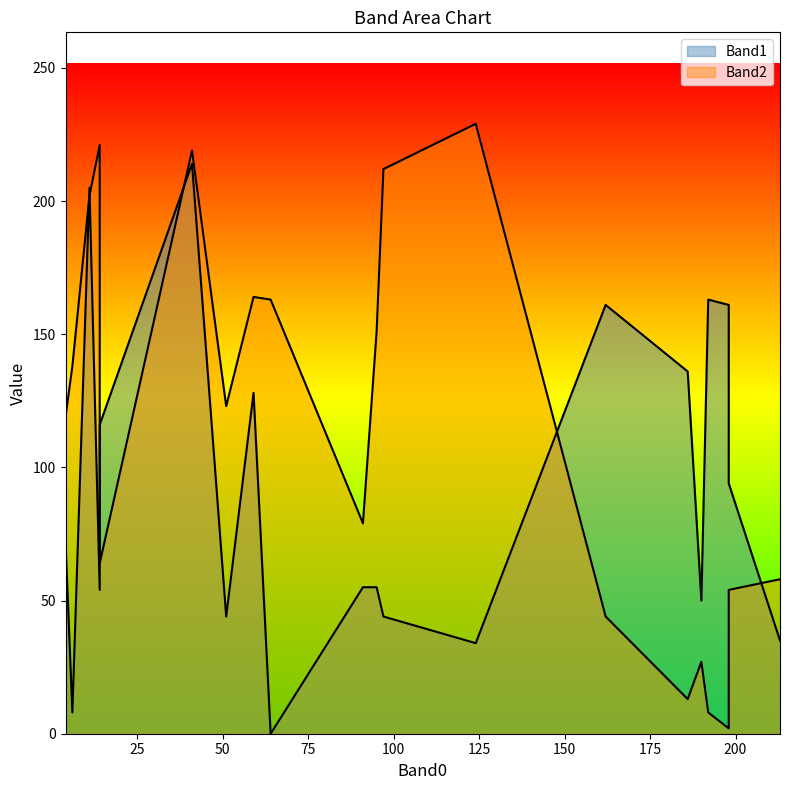

What is the value of the Band1 point at the 17th from the left?

94